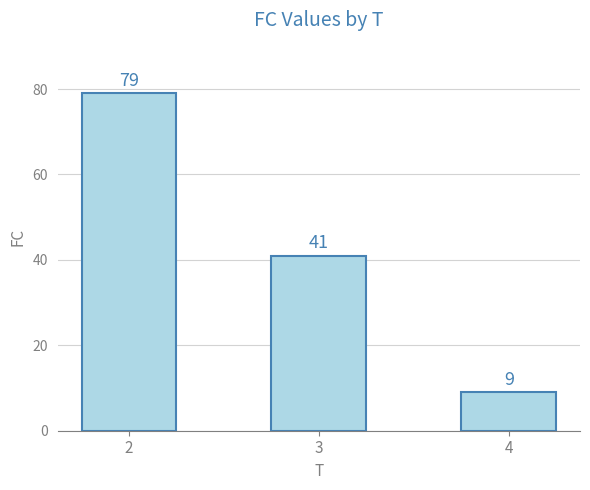

Does the chart contain stacked bars?

No